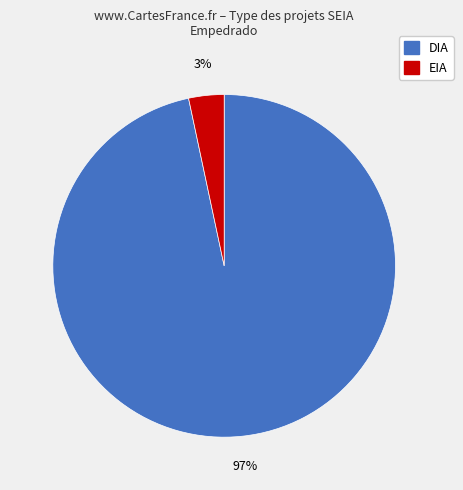

Combined, do EIA and DIA account for over 50%?

Yes